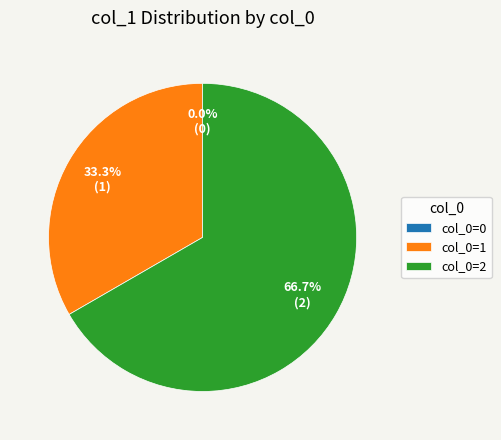

What percentage is NOT represented by 0?

100.0%